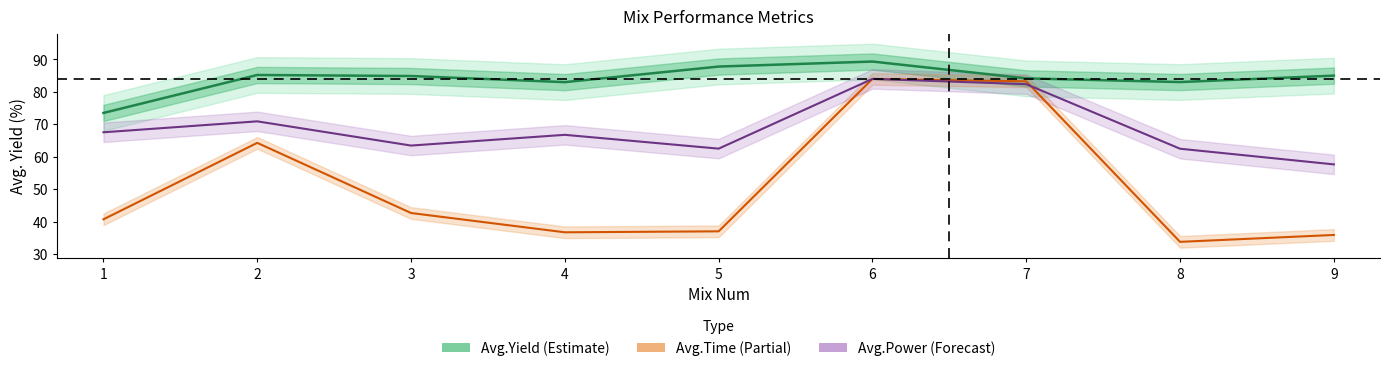

Reading left to right, list all the values displayed in this chart.

Avg.Yield: 73.5	85.2	84.9	83.0	87.8	89.3	84.2	83.0	85.0
Avg.Time: 40.7	64.3	42.6	36.7	37.0	84.0	83.2	33.8	35.9
Avg.Power: 67.5	70.9	63.4	66.8	62.5	84.0	82.4	62.5	57.6